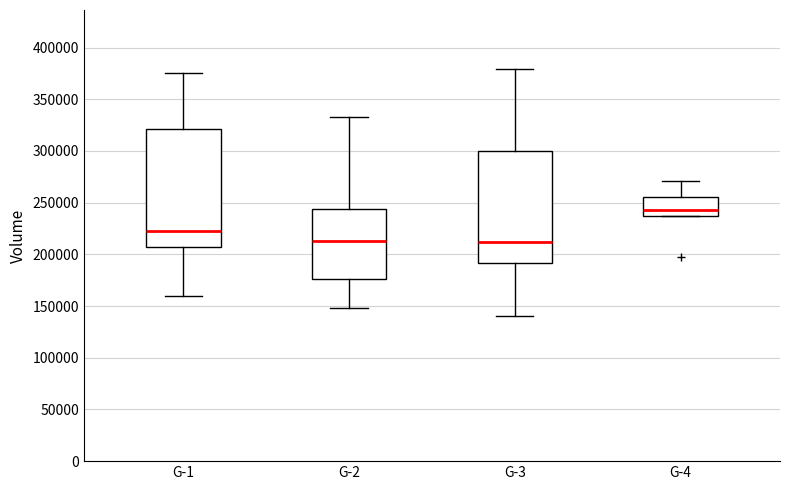

Reading left to right, read every box against the y-axis: the position of its median line, the range the box covers, and the ends of its whiskers. The values are not printed on the chart, so give them approximately, as read against the axis.

G-1: median 225000, box 210000 to 320000, whiskers 160000 to 375000
G-2: median 215000, box 175000 to 245000, whiskers 150000 to 335000
G-3: median 210000, box 190000 to 300000, whiskers 140000 to 380000
G-4: median 245000, box 235000 to 255000, whiskers 235000 to 270000